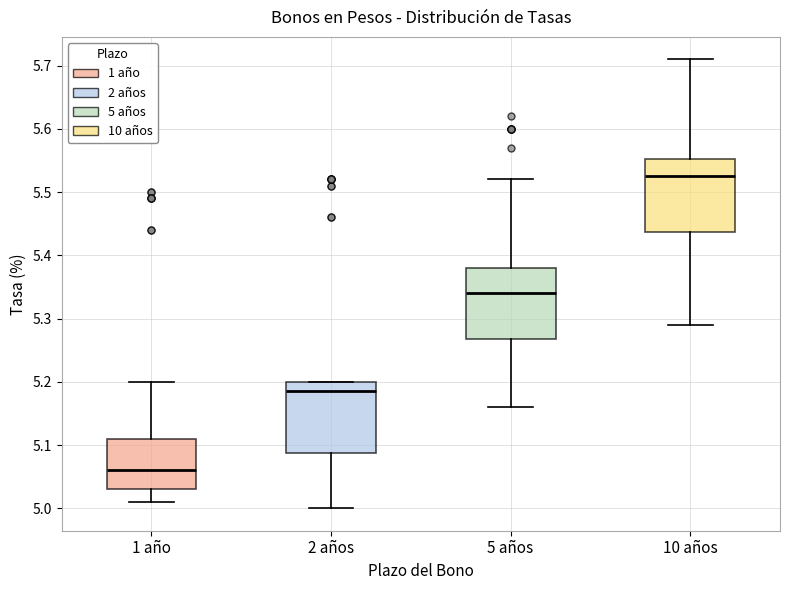

Reading left to right, transcribe this box plot: for each box, give where its median line is, the range the box spans, and where its two whiskers end, as read against the y-axis. The values are not printed on the chart, so give them approximately, as read against the axis.

1 año: median 5.06, box 5.03 to 5.11, whiskers 5.01 to 5.20
2 años: median 5.19, box 5.09 to 5.20, whiskers 5.00 to 5.20
5 años: median 5.34, box 5.27 to 5.38, whiskers 5.16 to 5.52
10 años: median 5.53, box 5.44 to 5.55, whiskers 5.29 to 5.71